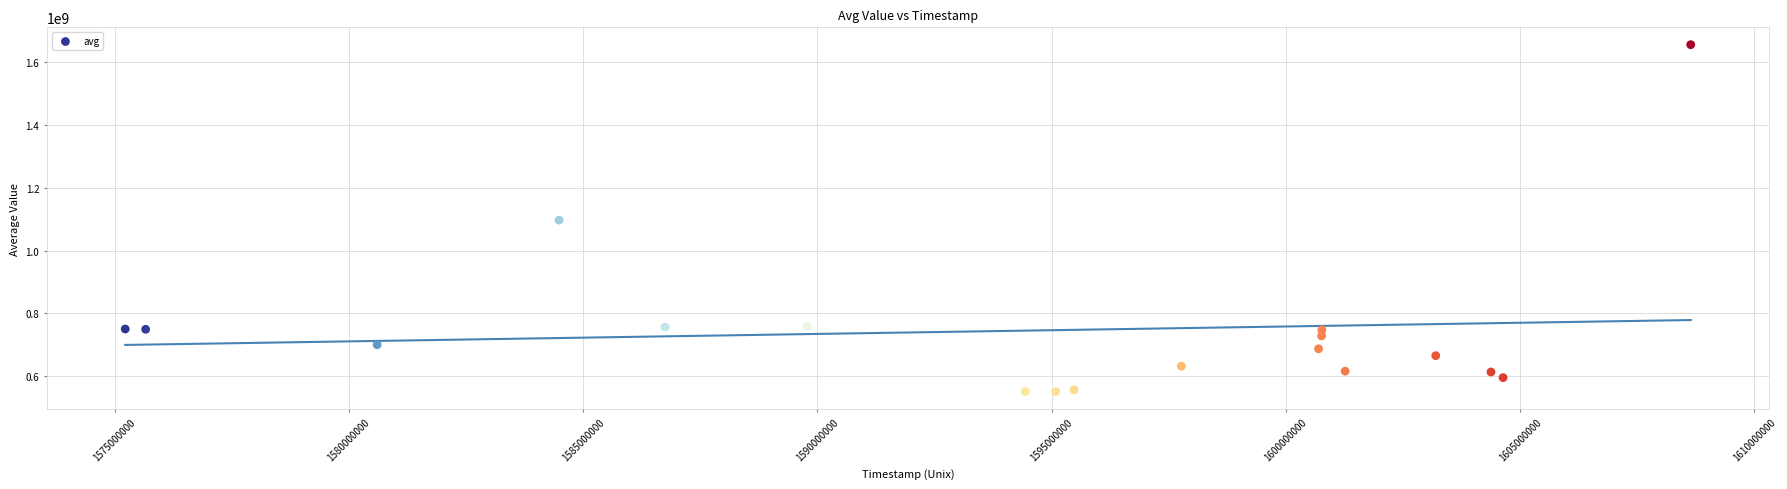

What is the range of Y values (max minus min)?

1105722568